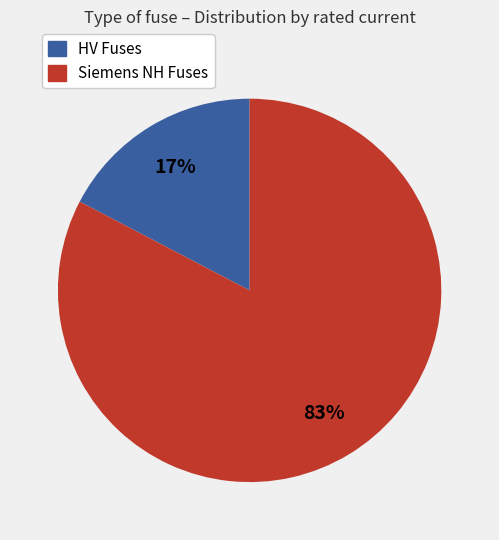

Is there a majority slice in this chart?

Yes